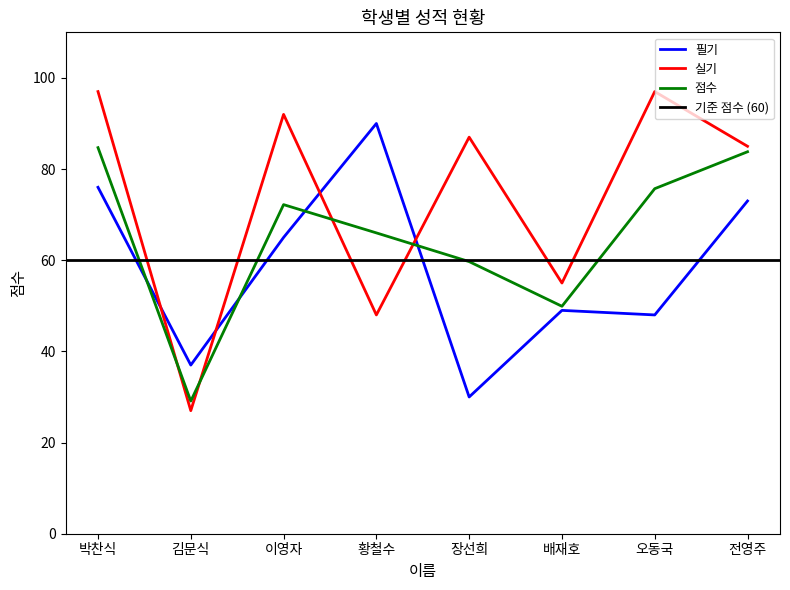

Reading left to right, list all the values displayed in this chart.

필기: 76.0	37.0	65.0	90.0	30.0	49.0	48.0	73.0
실기: 97.0	27.0	92.0	48.0	87.0	55.0	97.0	85.0
점수: 84.7	29.1	72.2	66.0	59.7	49.9	75.7	83.8